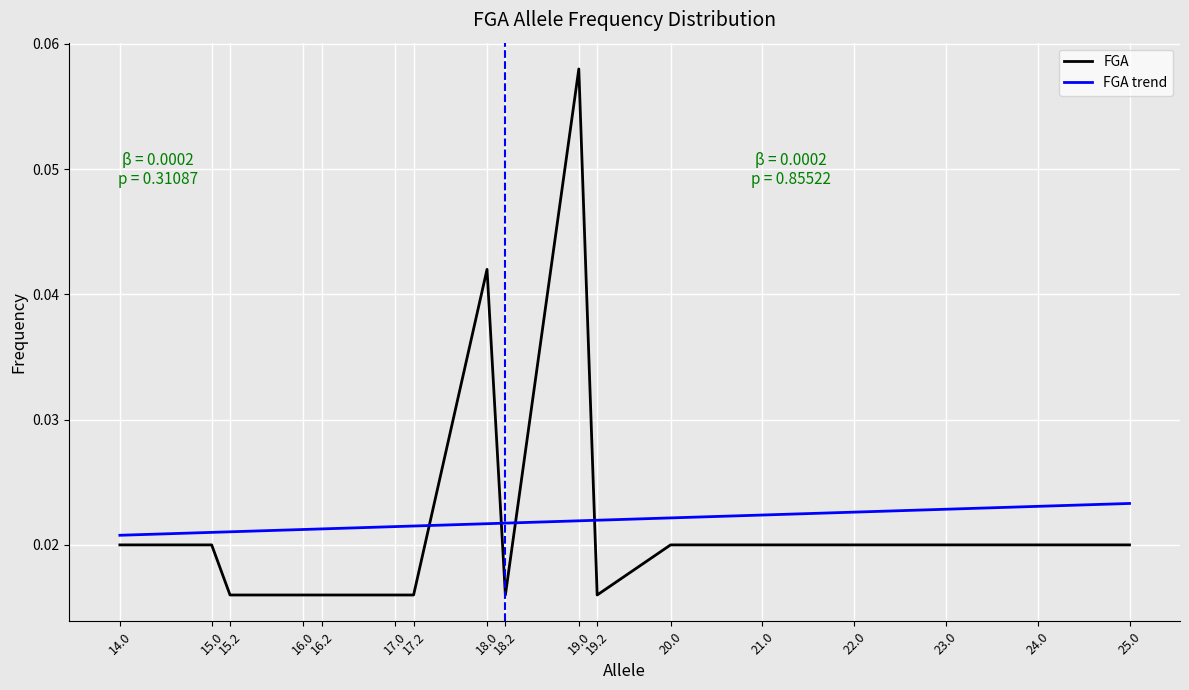

True or false: FGA and FGA trend intersect in this chart.

True